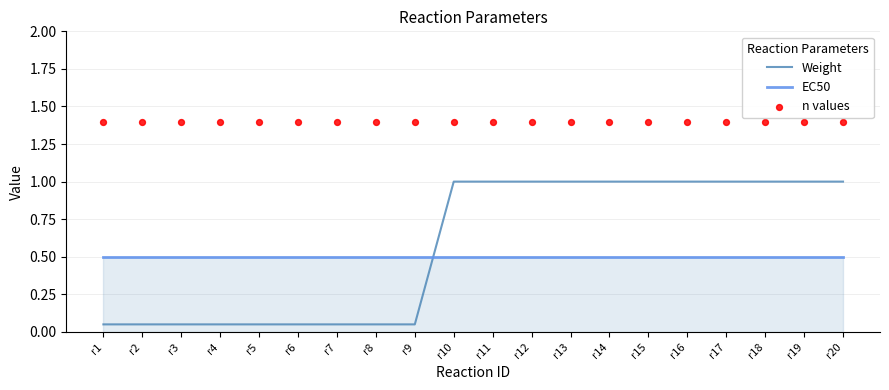

What is the total value across all series at r8?

1.9